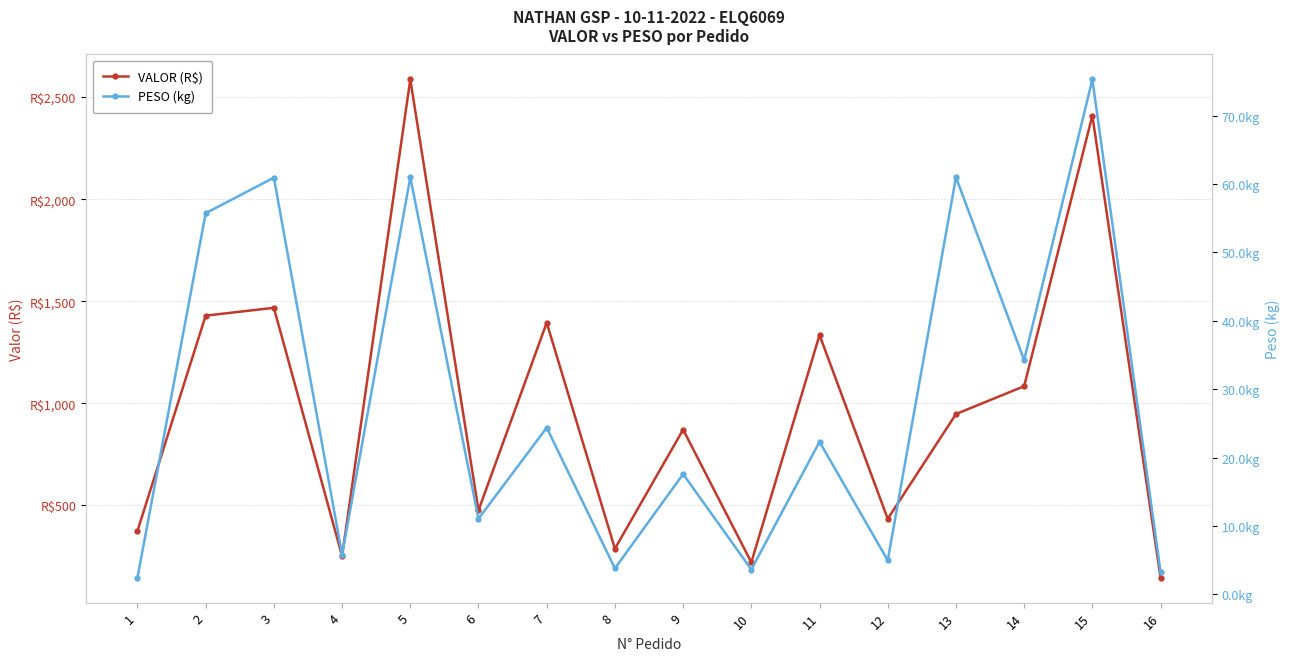

At which label does VALOR (R$) first exceed 947?

2